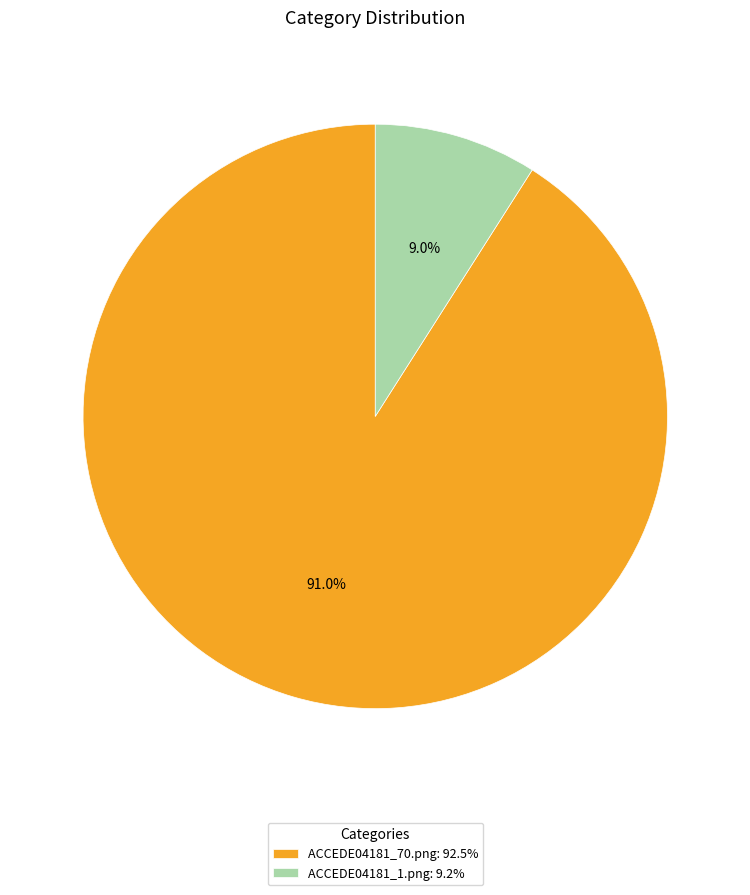

Do ACCEDE04181_70.png and ACCEDE04181_1.png together represent more than half of the pie?

Yes